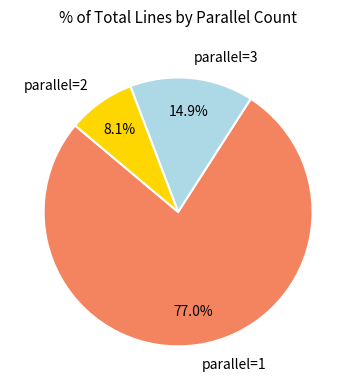

How much of the chart is everything except parallel=3?

85.1%